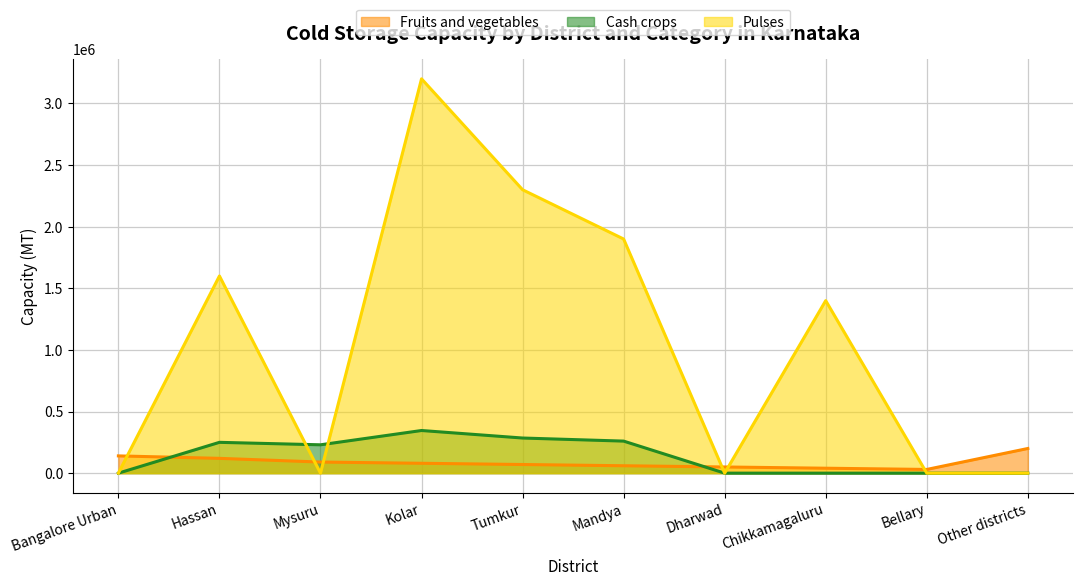

What is the label of the 6th point from the right?

Tumkur